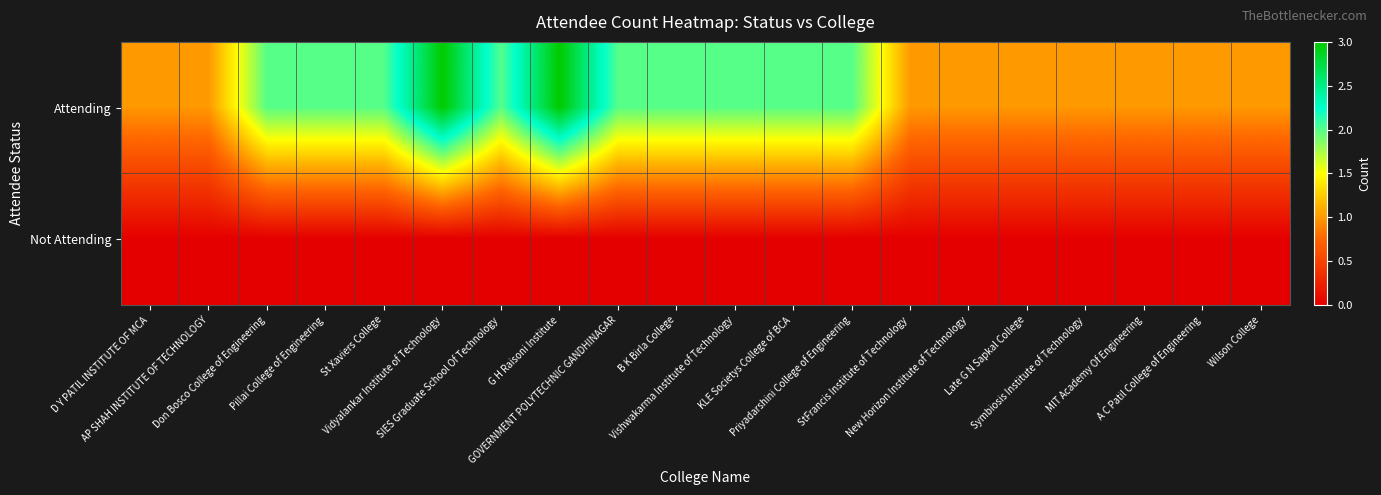

What is the total value across all series at Pillai College of Engineering?

2